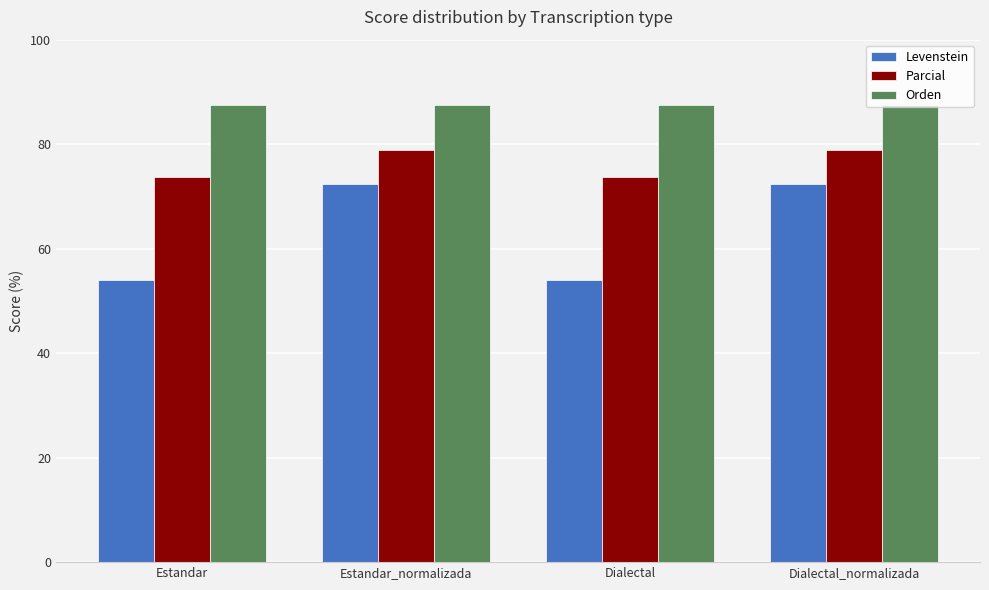

List the series in order of their overall mean, lowest first.

Levenstein, Parcial, Orden